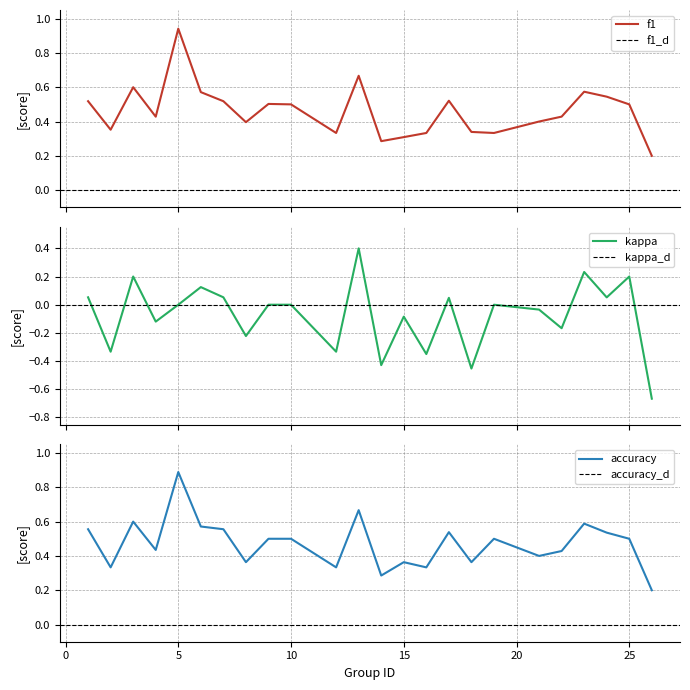

Rank the series at 17 from lowest to highest value.

kappa, f1, accuracy